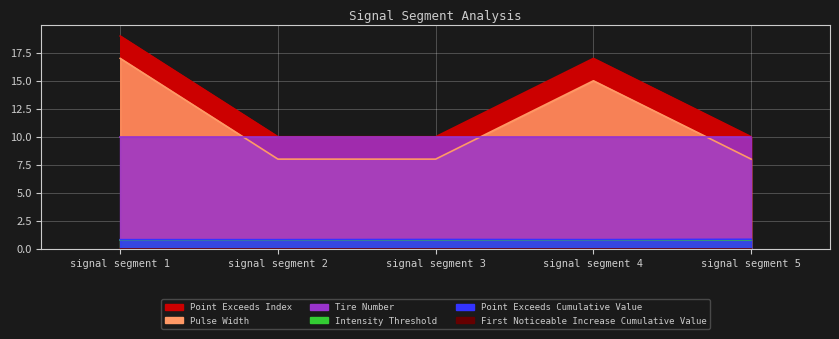

What is the sum of the Point_Exceeds_Cumulative_Value values at signal segment 4 and signal segment 5?

1.6